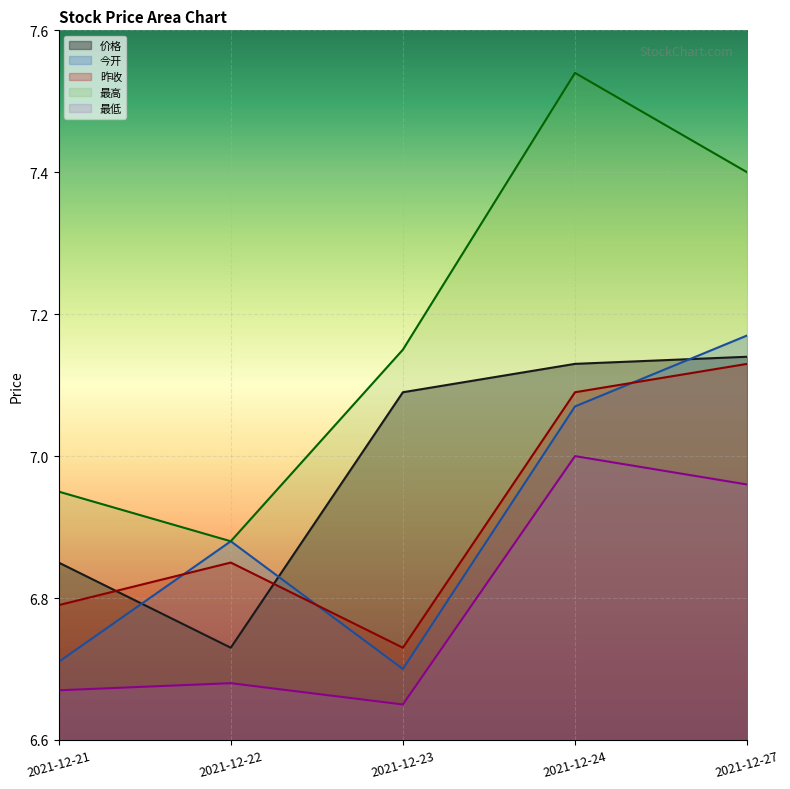

How many distinct data groups are displayed?

5